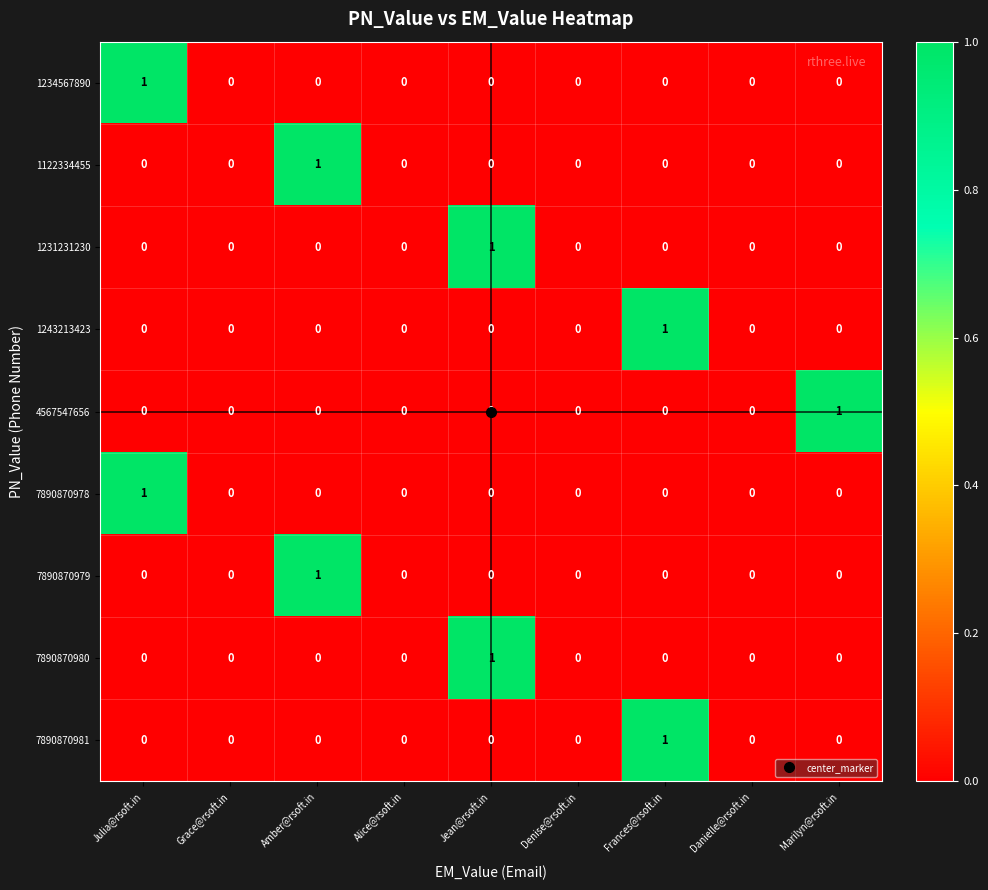

The value of 4567547656 at Denise@rsoft.in is -1. True or false?

False